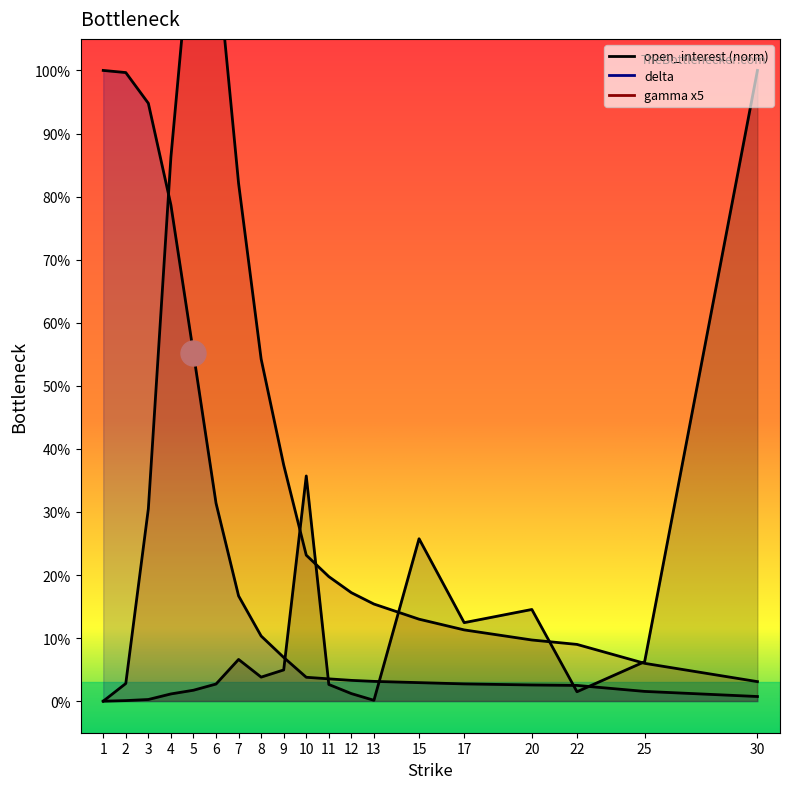

How many intersections are there between open_interest and delta?

5